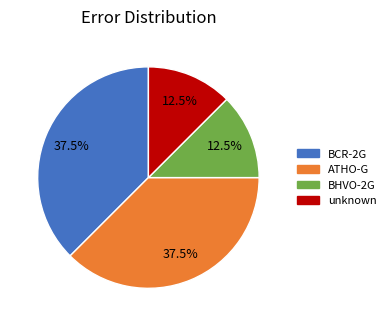

What percentage do BCR-2G and BHVO-2G together represent?

50.0%